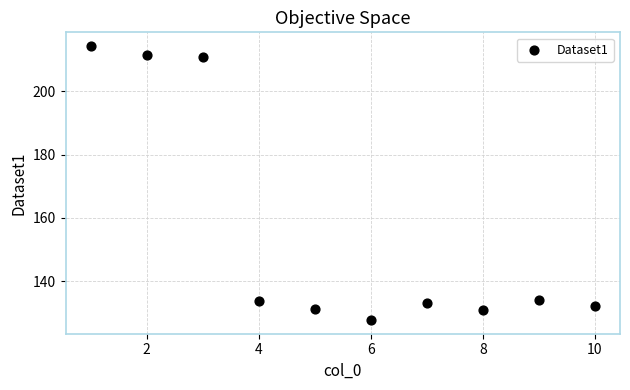

What is the average X value?

5.5